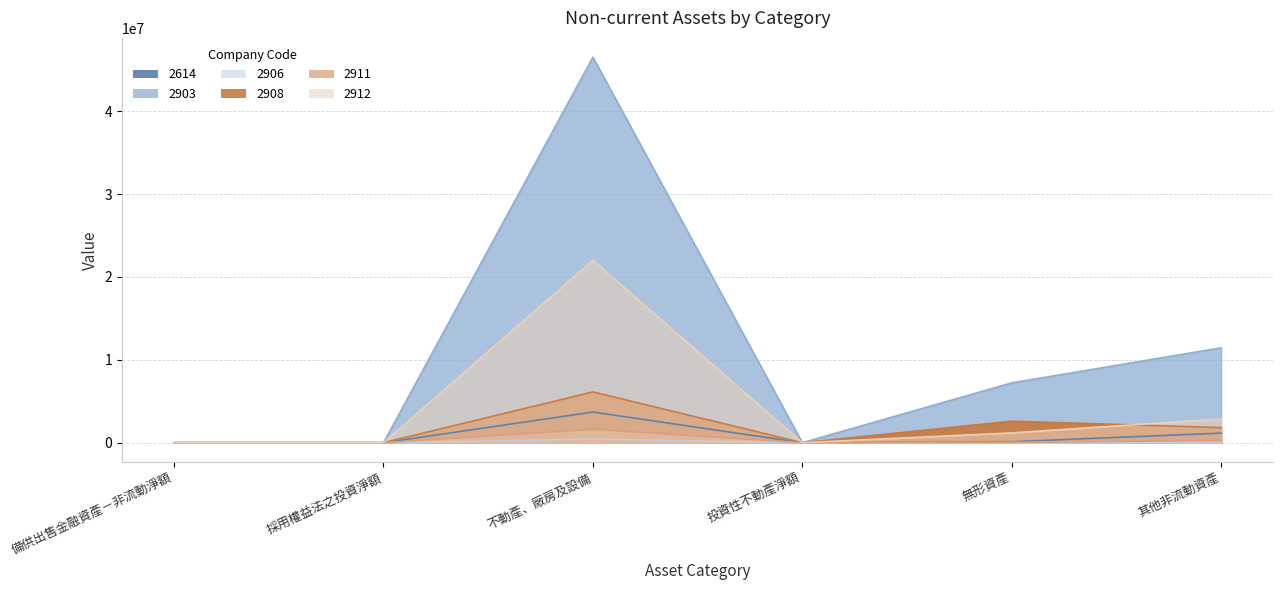

Reading left to right, extract all data points from this chart.

2614: 0	0	3698753	0	120023	1156100
2903: 0	0	46507881	0	7220503	11450229
2906: 0	0	426438	0	3854	61528
2908: 0	0	6131963	0	2599432	1820750
2911: 0	0	1619661	0	43133	256657
2912: 0	0	22014196	0	1184504	2866187